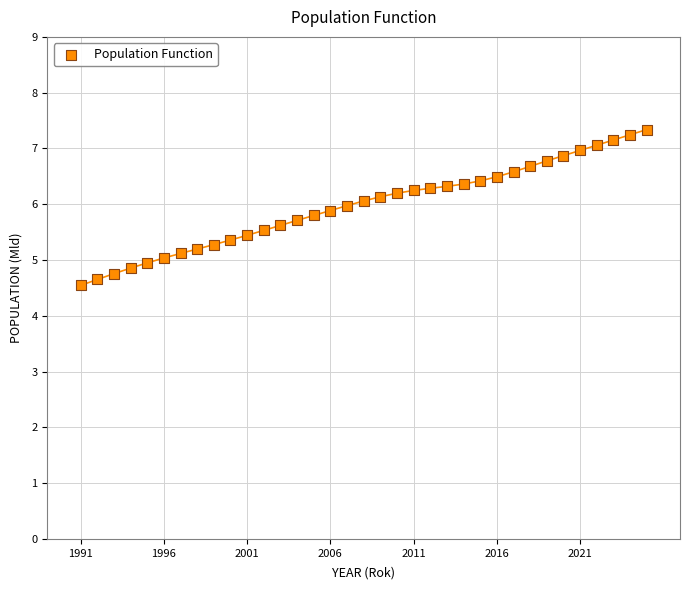

What is the range of X values (max minus min)?

34.0